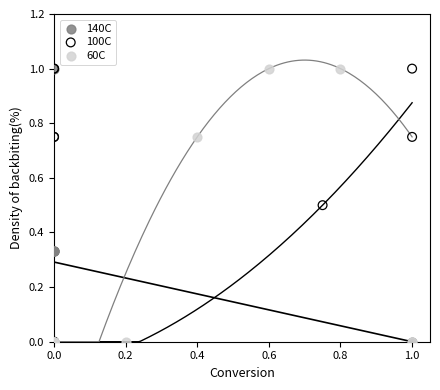

What are all the series names shown in the legend?

140C, 100C, 60C